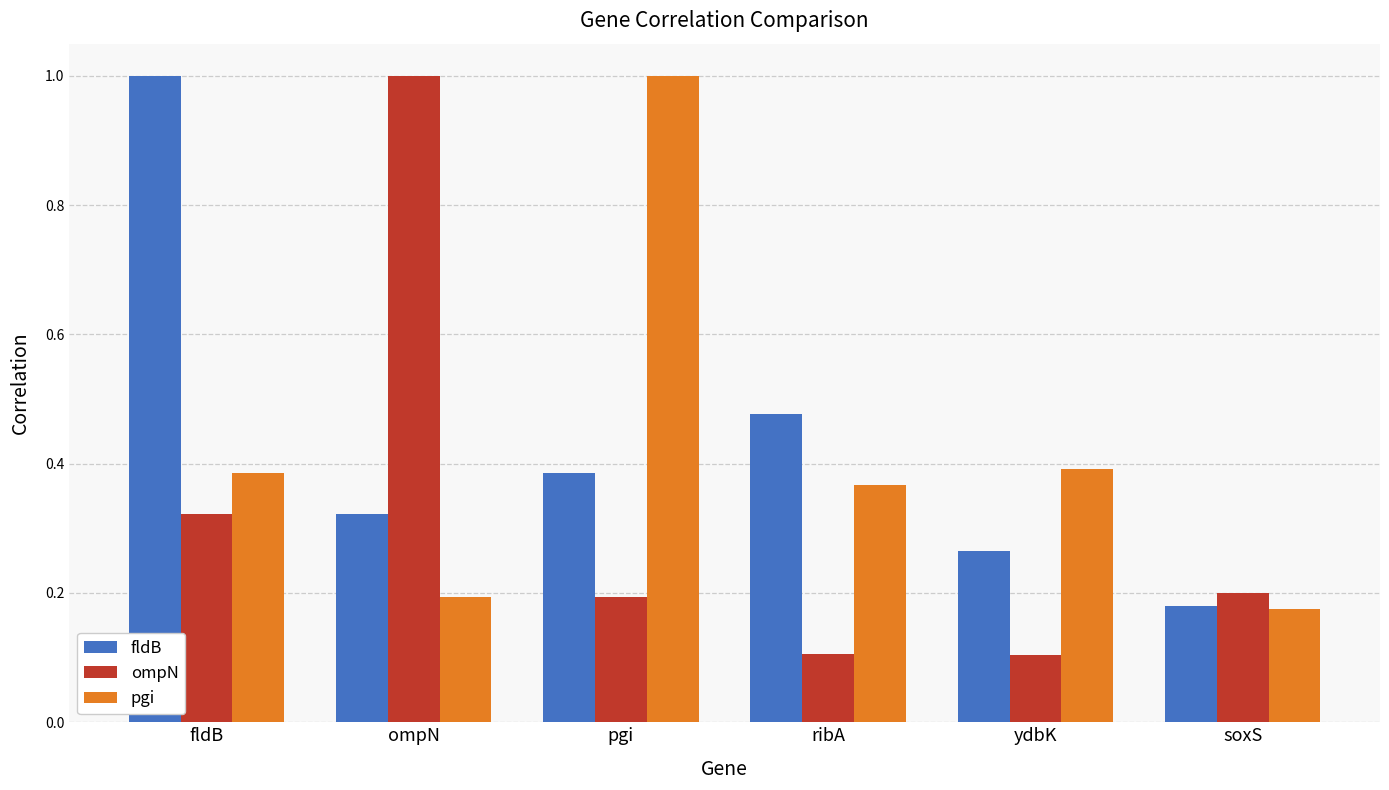

What is the total value across all series at ompN?

1.5